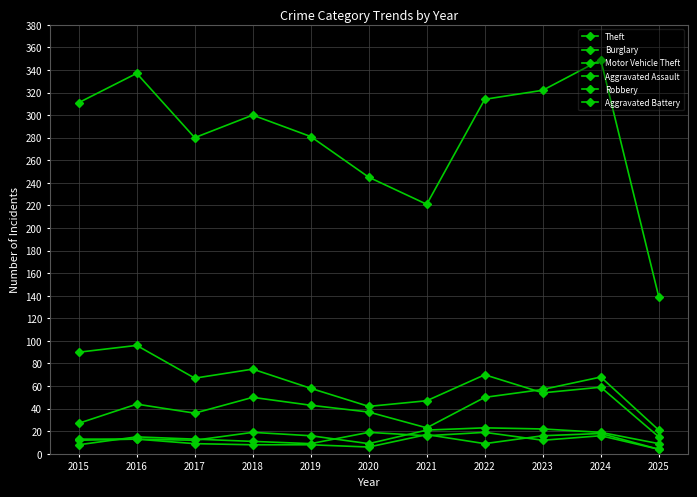

Where is the first local minimum for Motor Vehicle Theft?

2017